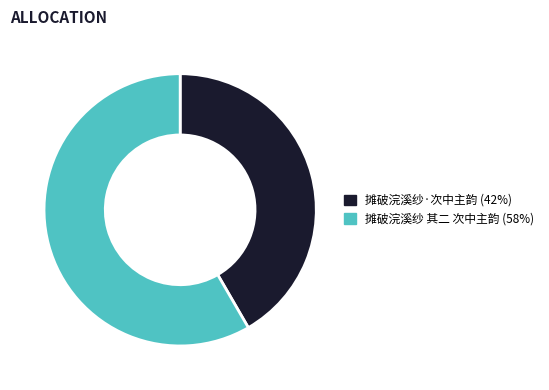

Combined, do 摊破浣溪纱 其二 次中主韵 and 摊破浣溪纱·次中主韵 account for over 50%?

Yes